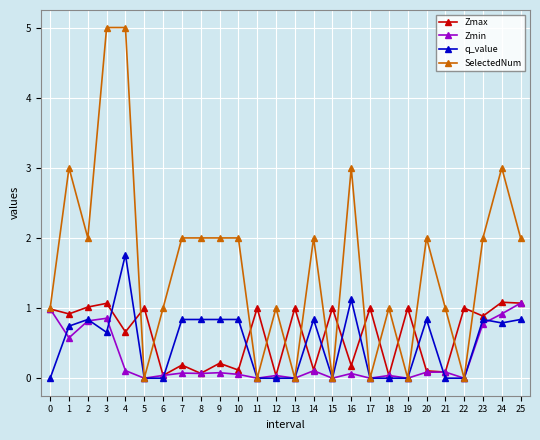

Which series has the largest total across all categories?

SelectedNum